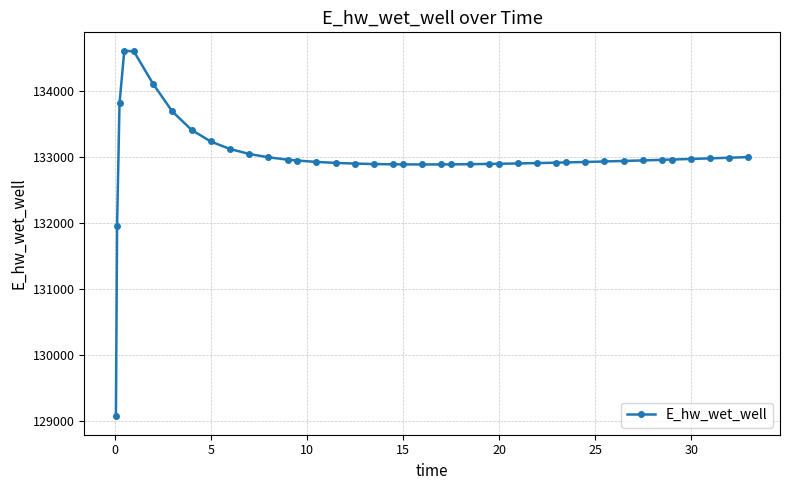

What is the value of the 24th point from the left?

132887.7